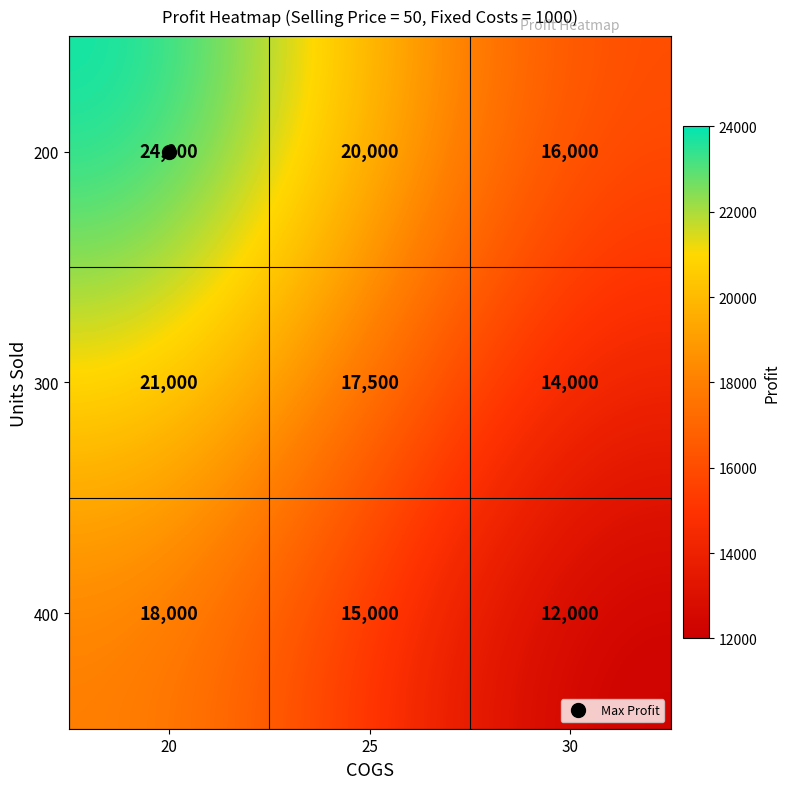

True or false: 300 has a value of 19245 at 30.

False